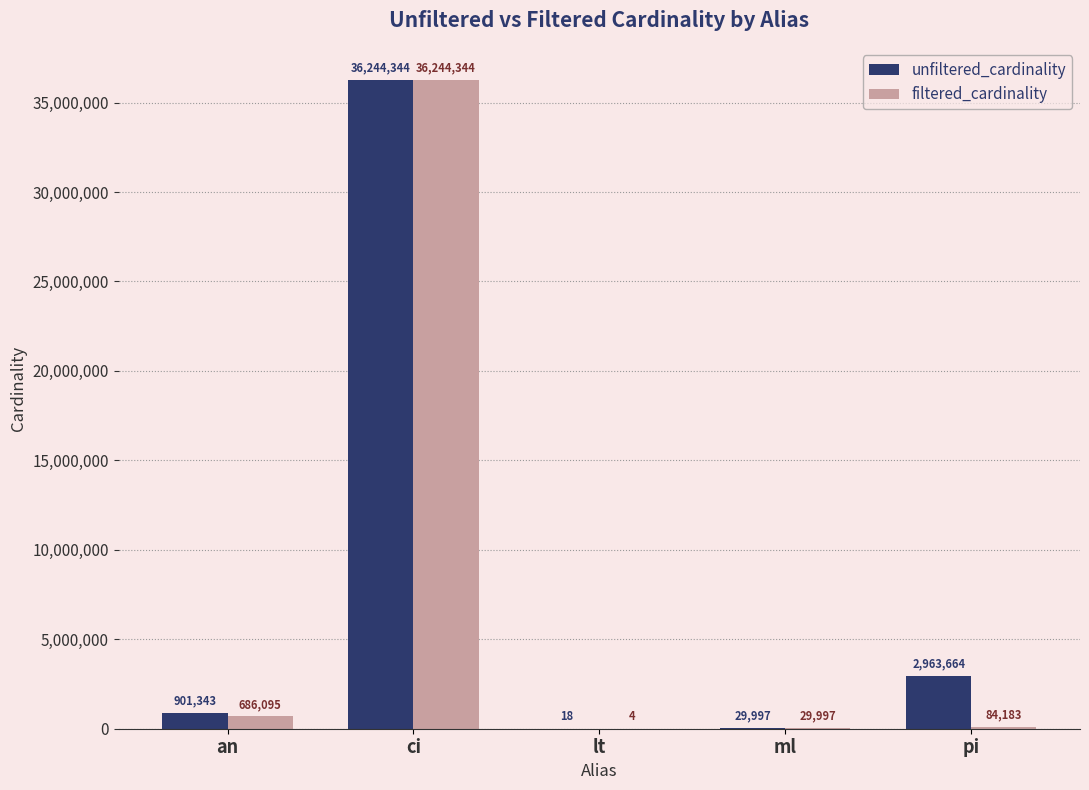

At which category is the sum across all series the highest?

ci